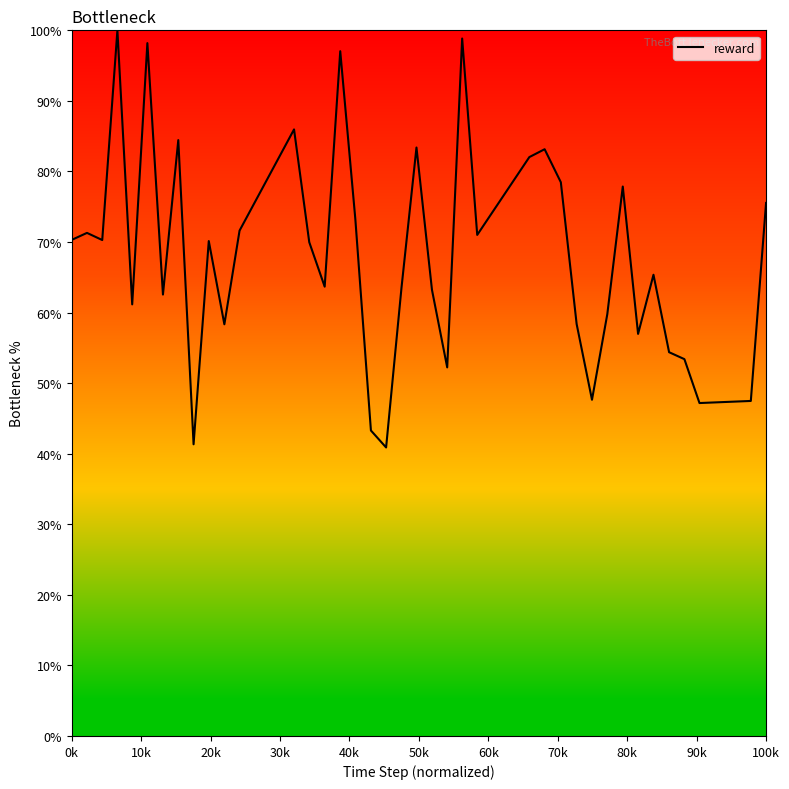

What is the smallest value displayed?

40.9